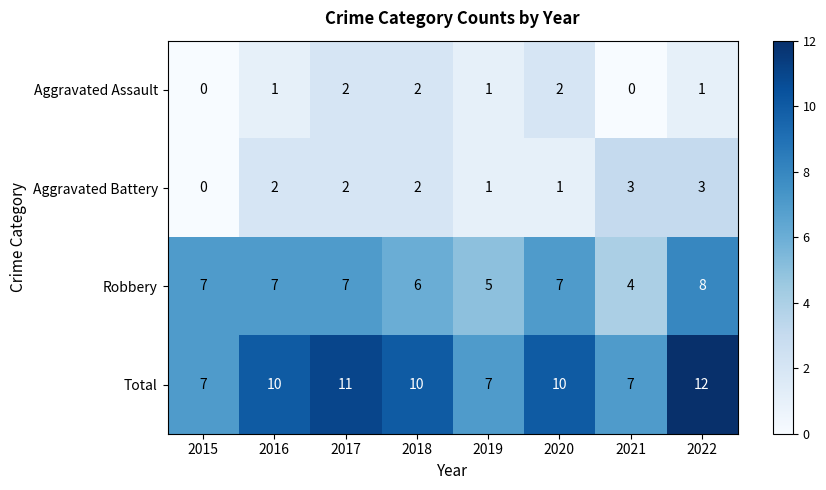

Which series has the largest range (max minus min)?

Total